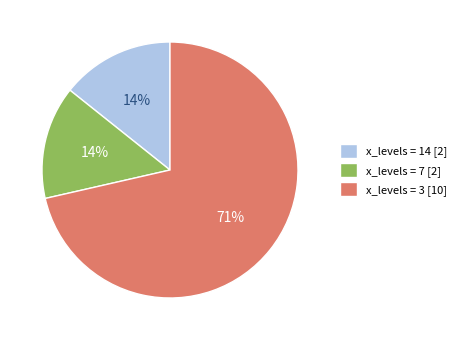

Which slice represents more than half of the pie?

x_levels = 3 [10]